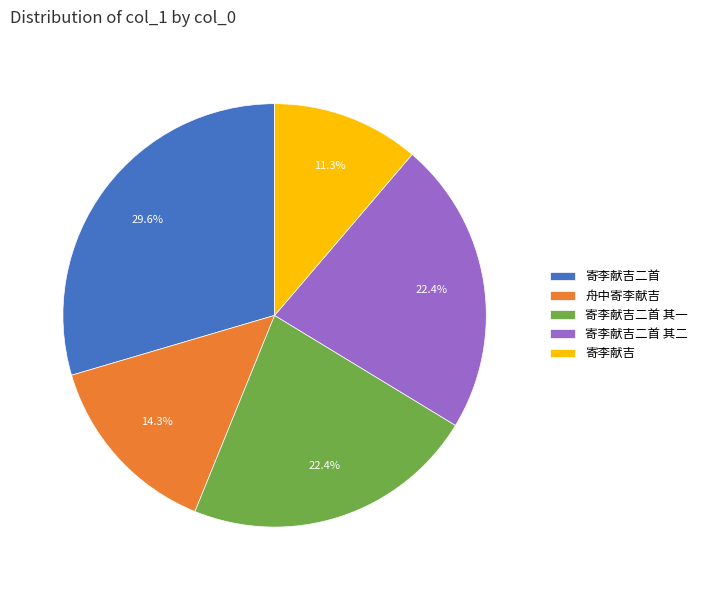

Approximately how many times larger is the value at 寄李献吉二首 其二 compared to 寄李献吉二首?

0.8